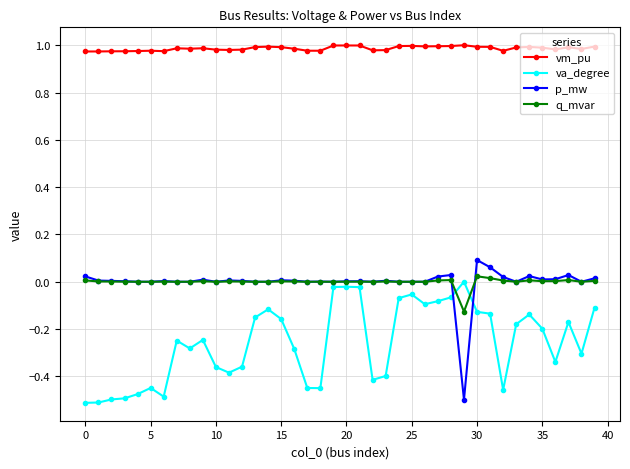

True or false: q_mvar and vm_pu cross at least once.

False